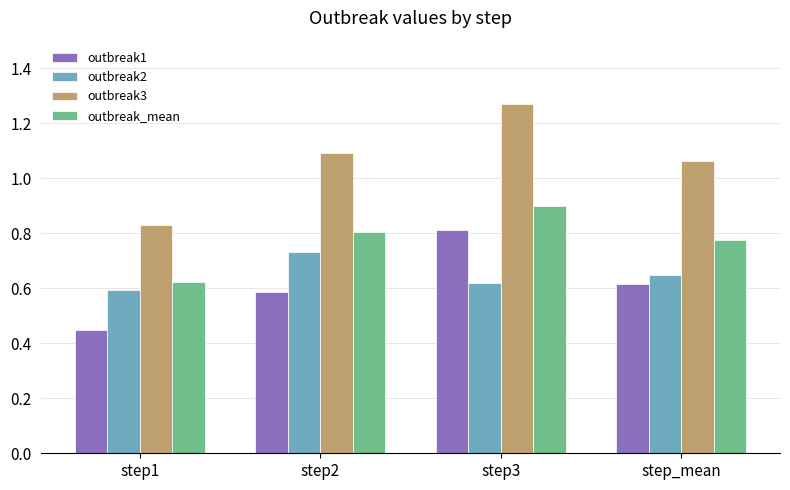

At which label is outbreak_mean closest to 0?

step1